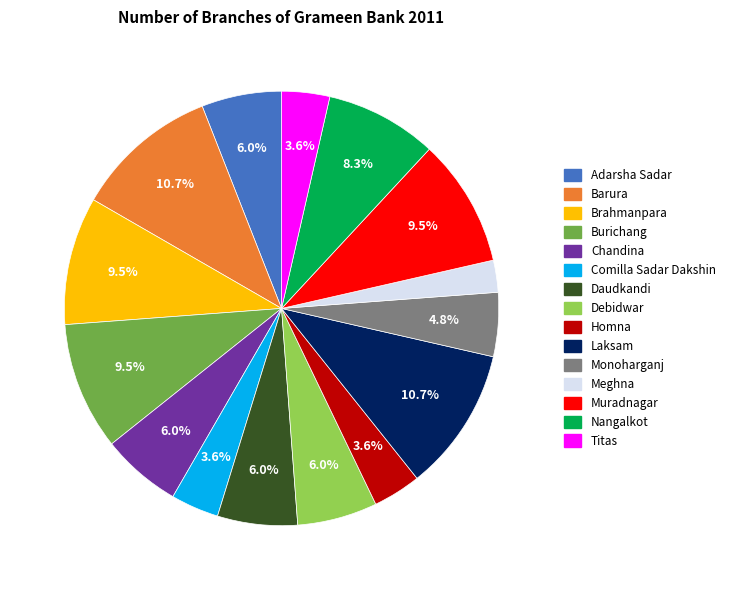

What percentage is the Monoharganj slice, to the nearest percent?

5%